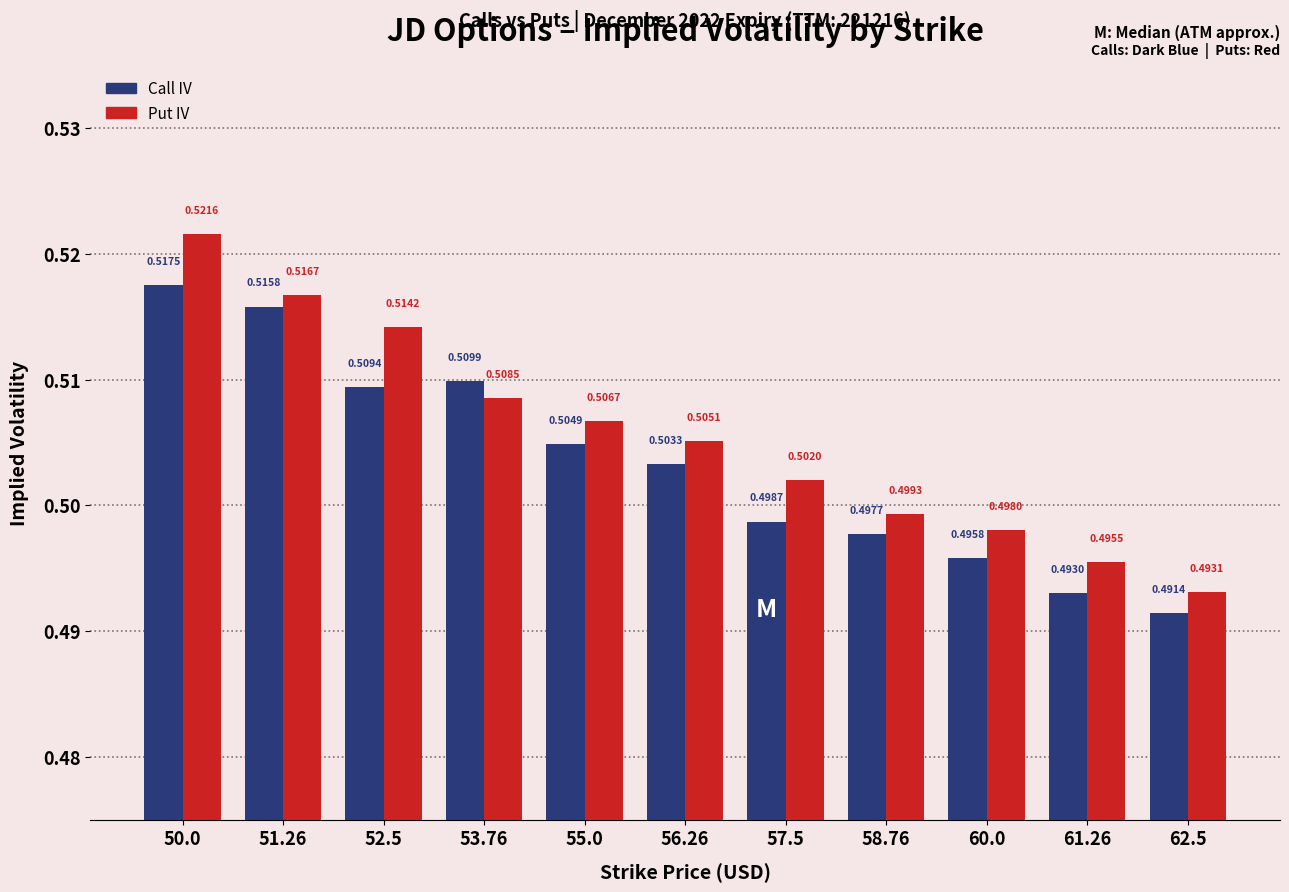

What is the sum of all Call IV values?

5.5